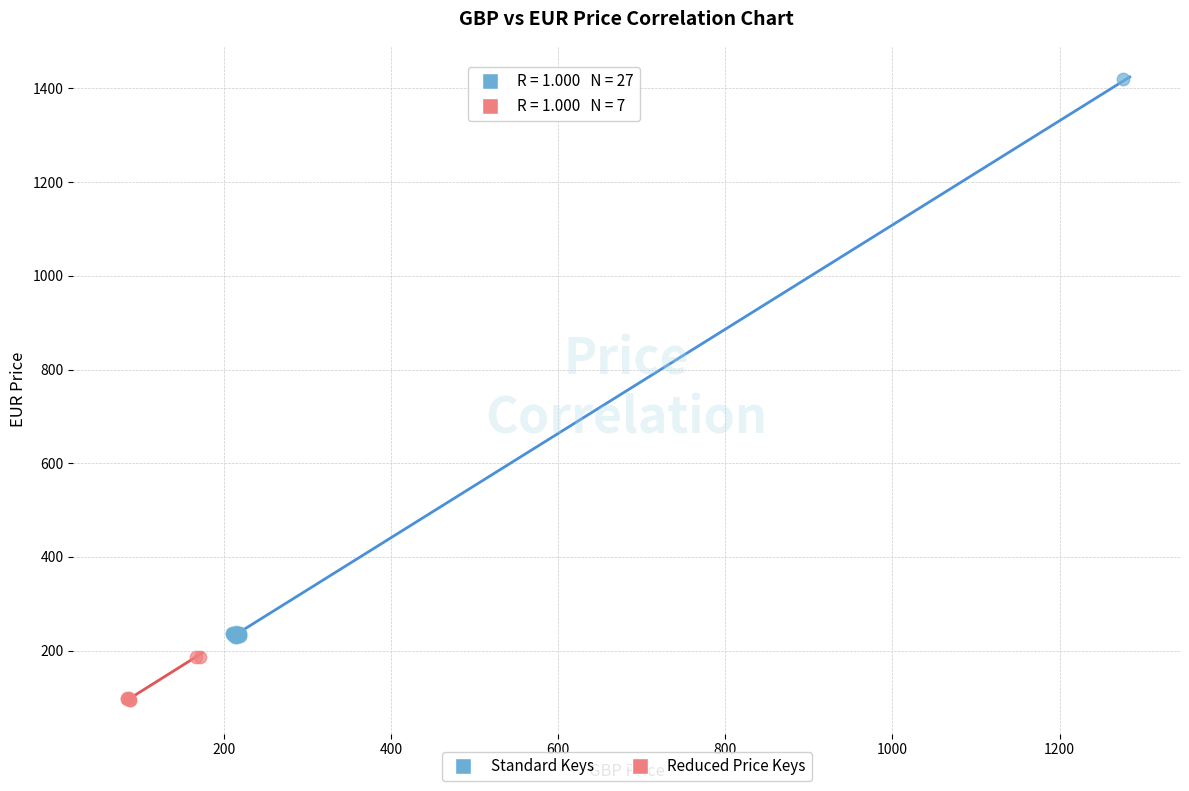

Which series has the widest spread of Y values?

Standard Keys